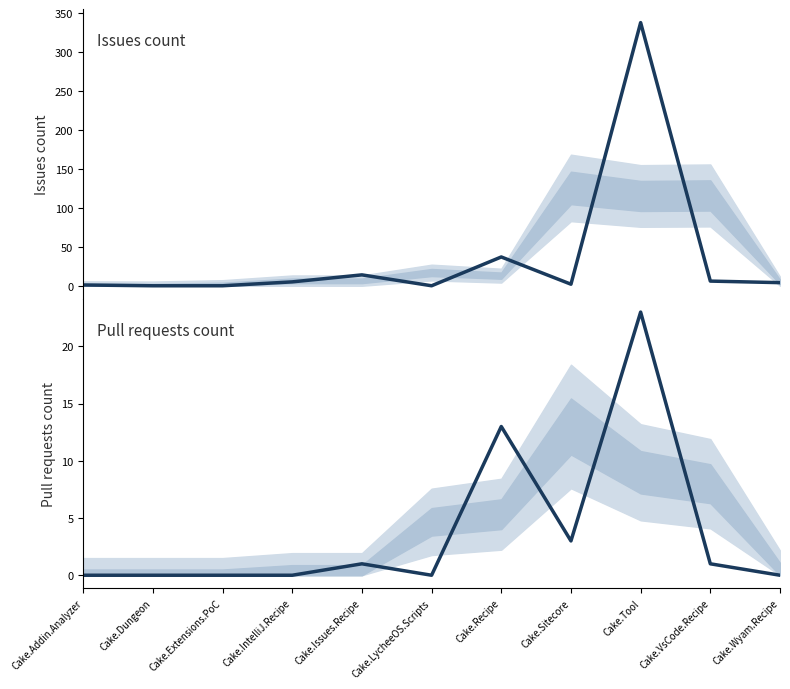

Rank the categories by Issues count value from highest to lowest.

Cake.Tool, Cake.Recipe, Cake.Issues.Recipe, Cake.VsCode.Recipe, Cake.IntelliJ.Recipe, Cake.Wyam.Recipe, Cake.Sitecore, Cake.Addin.Analyzer, Cake.Dungeon, Cake.Extensions.PoC, Cake.LycheeOS.Scripts